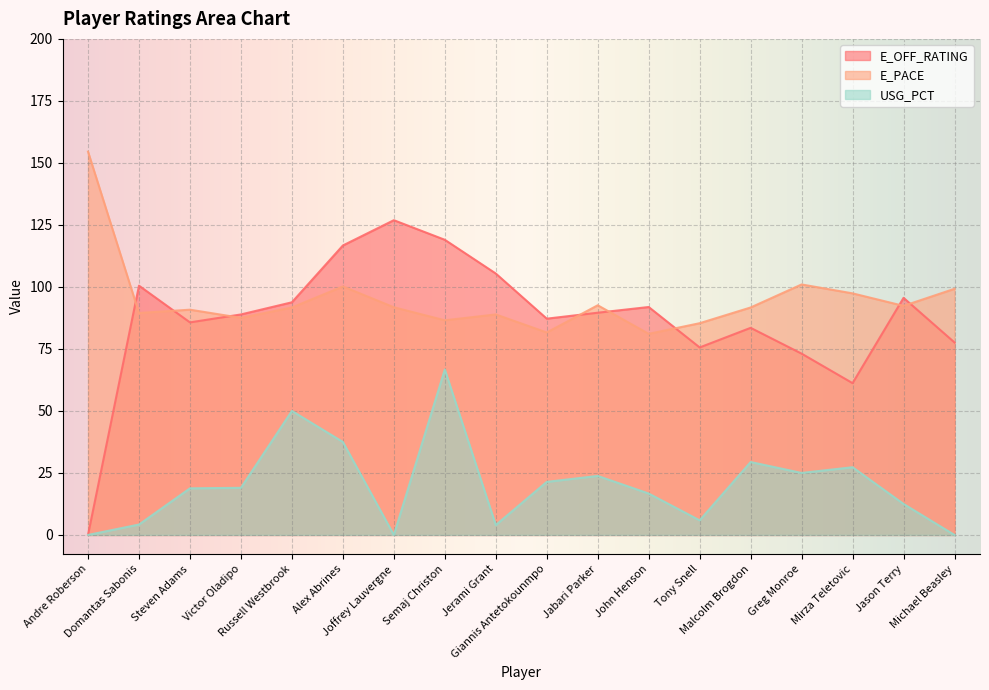

Is the value of E_OFF_RATING at Alex Abrines greater than the value of USG_PCT at Giannis Antetokounmpo?

Yes